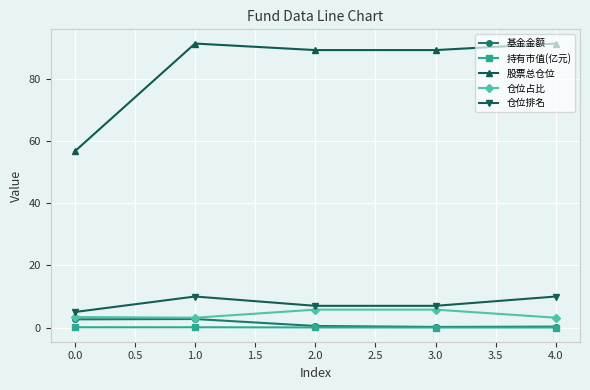

What are all the series names shown in the legend?

基金金额, 持有市值(亿元), 股票总仓位, 仓位占比, 仓位排名